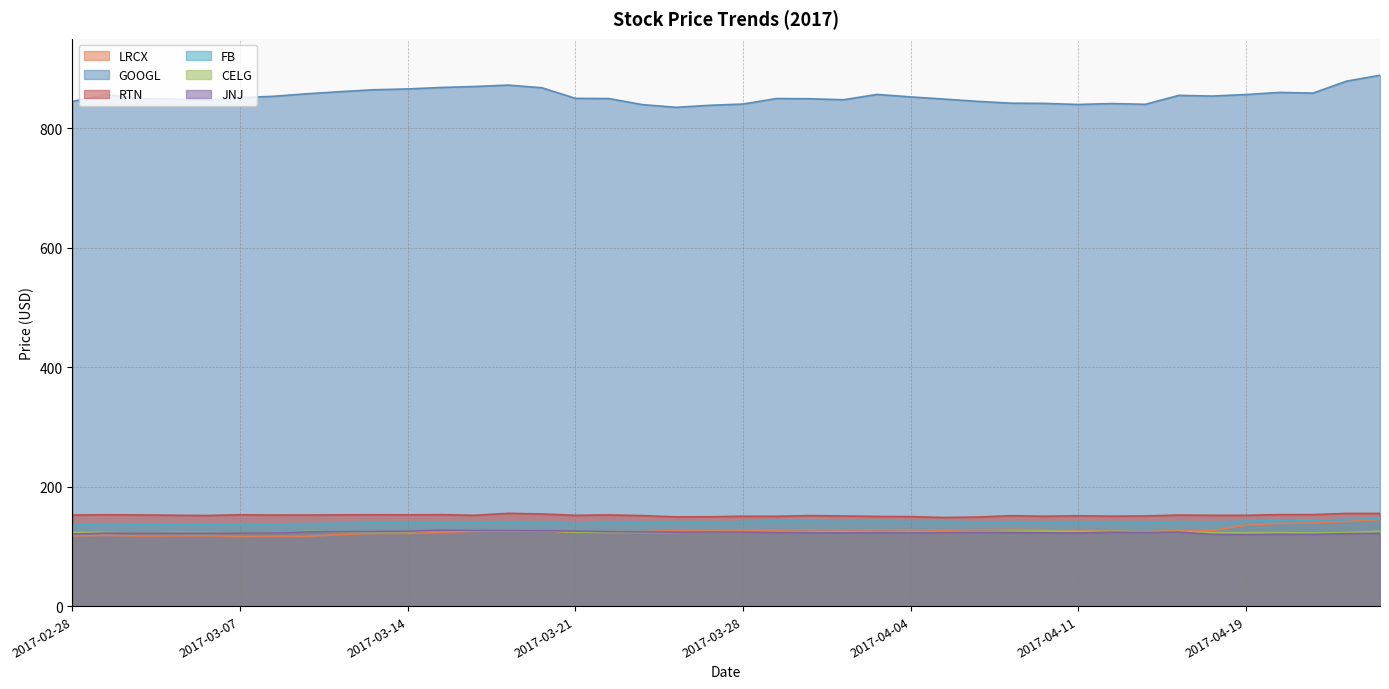

What is the approximate value of RTN at 2017-04-24?

155.3